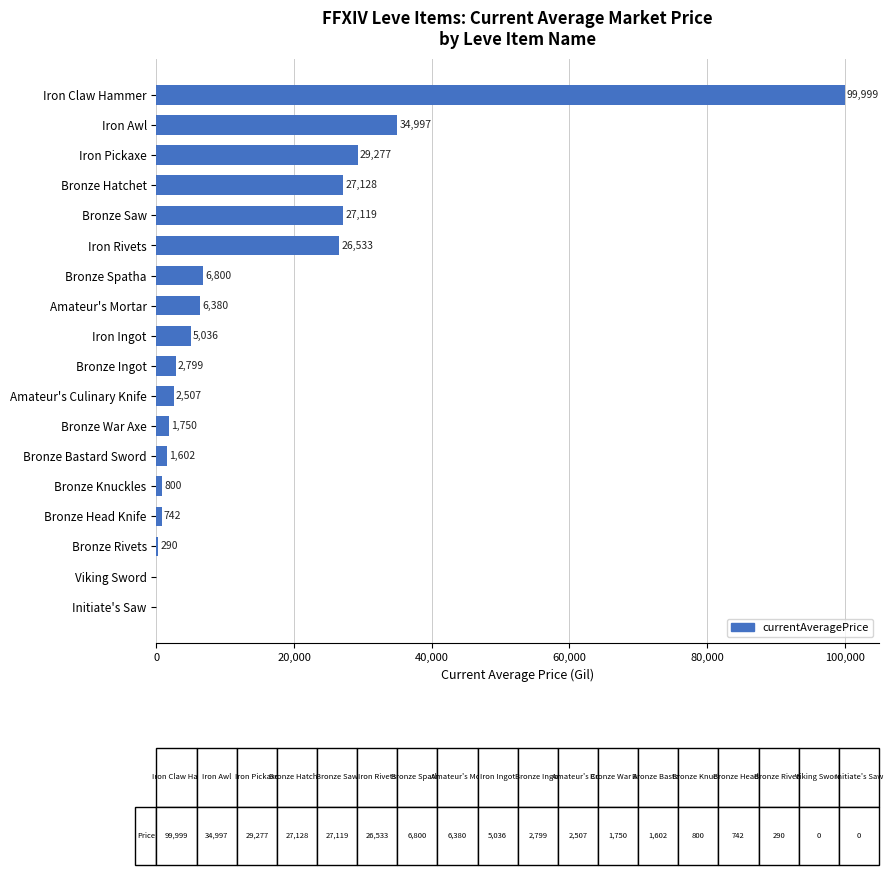

Between Initiate's Saw and Iron Awl, which is larger?

Iron Awl